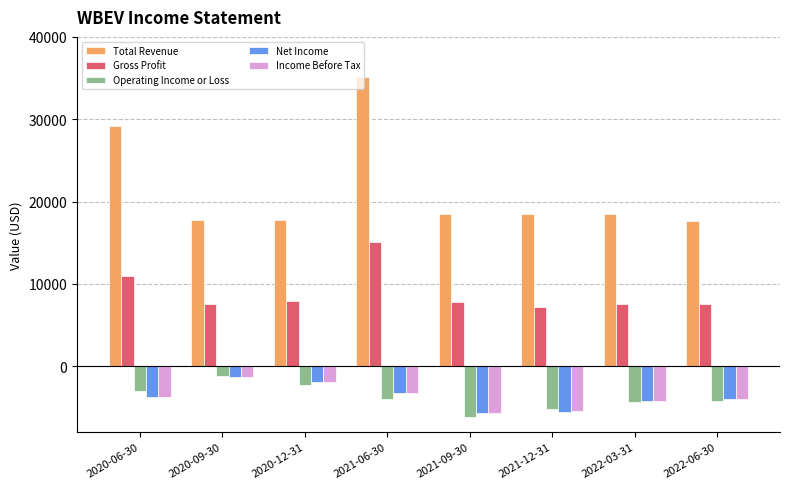

At which category is the sum across all series the highest?

2021-06-30